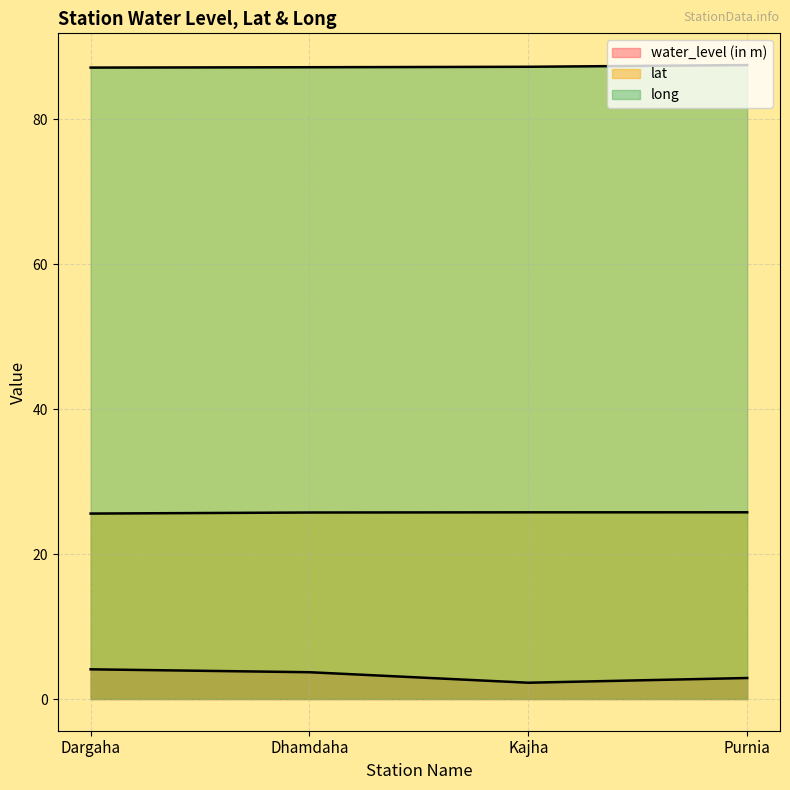

Reading left to right, list all the values displayed in this chart.

water_level (in m): 4.1	3.7	2.2	2.9
lat: 25.6	25.7	25.8	25.8
long: 87.2	87.2	87.3	87.5